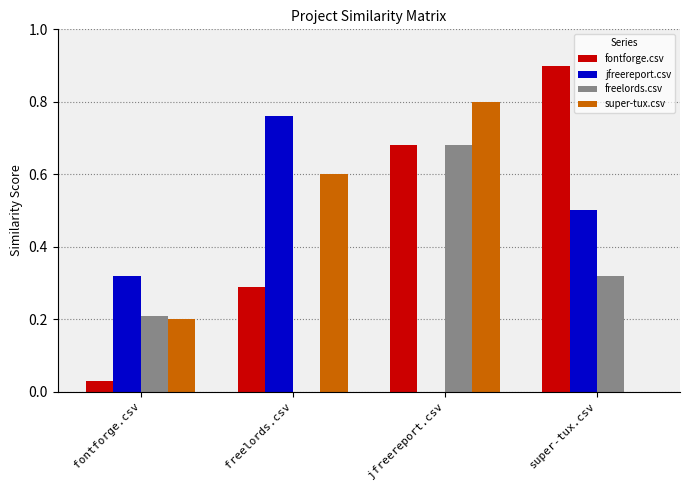

How many distinct data groups are displayed?

4